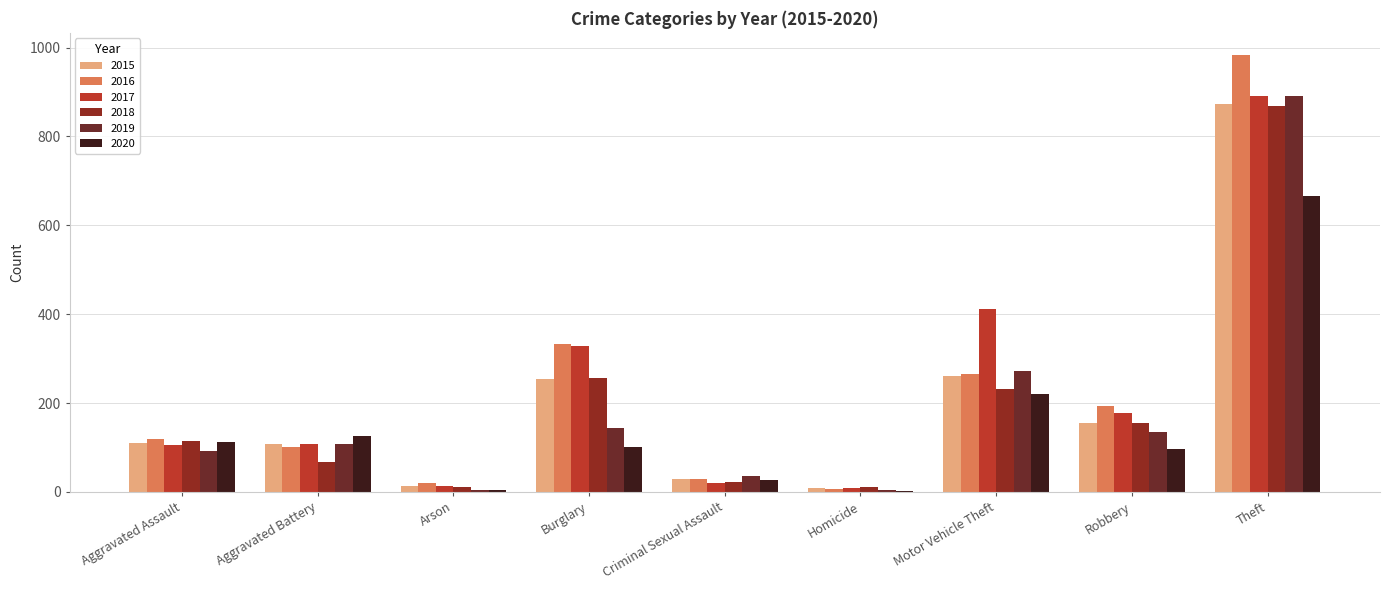

At which label is 2016 closest to 495?

Burglary